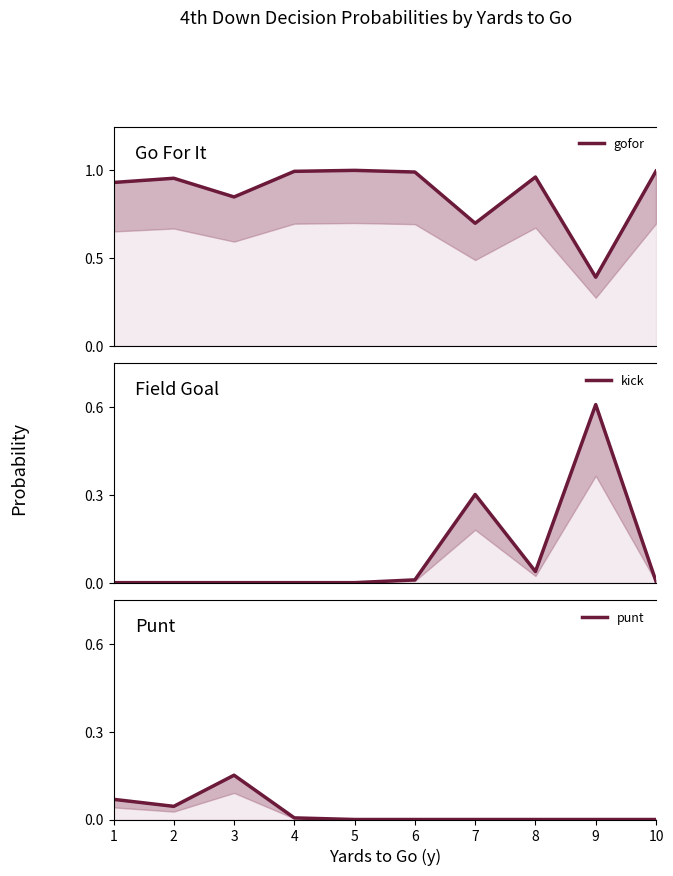

What is the total value across all series at 10?

1.0